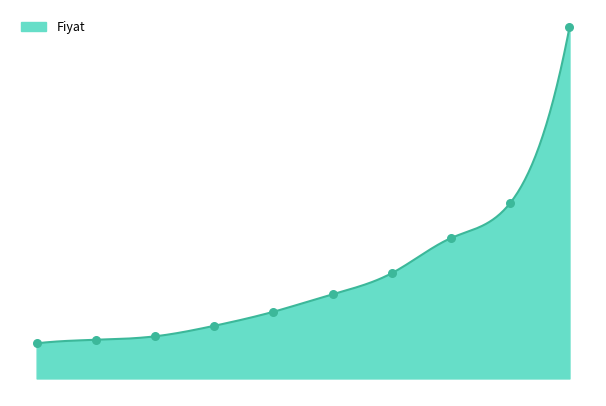

What is the change in value from 7 to 8?

+100